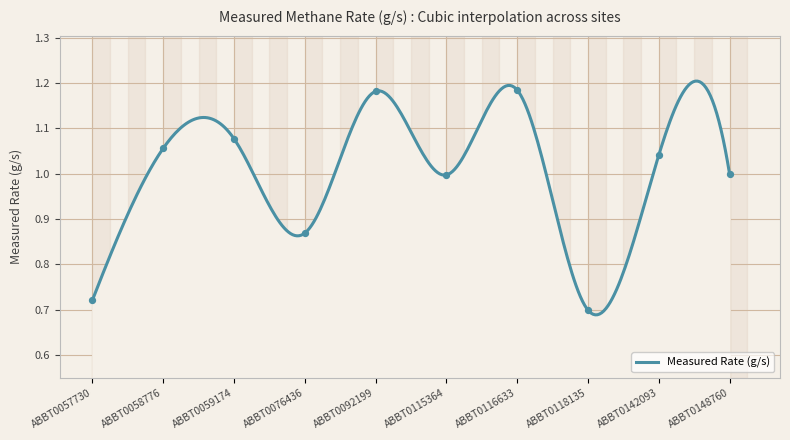

Between ABBT0058776 and ABBT0059174, which is larger?

ABBT0059174